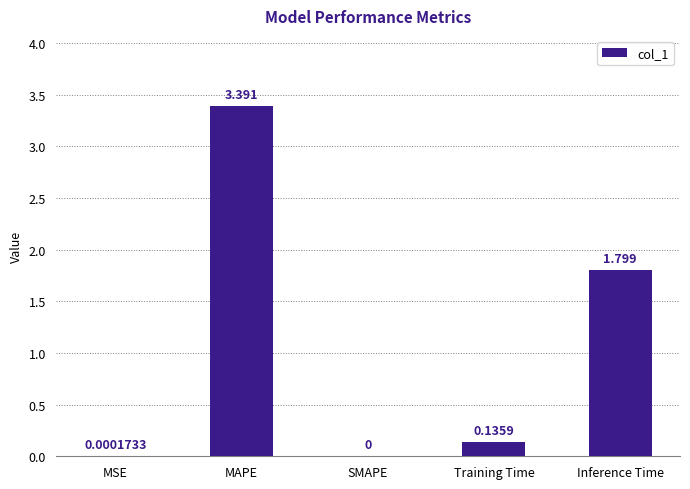

What is the average value?

1.1